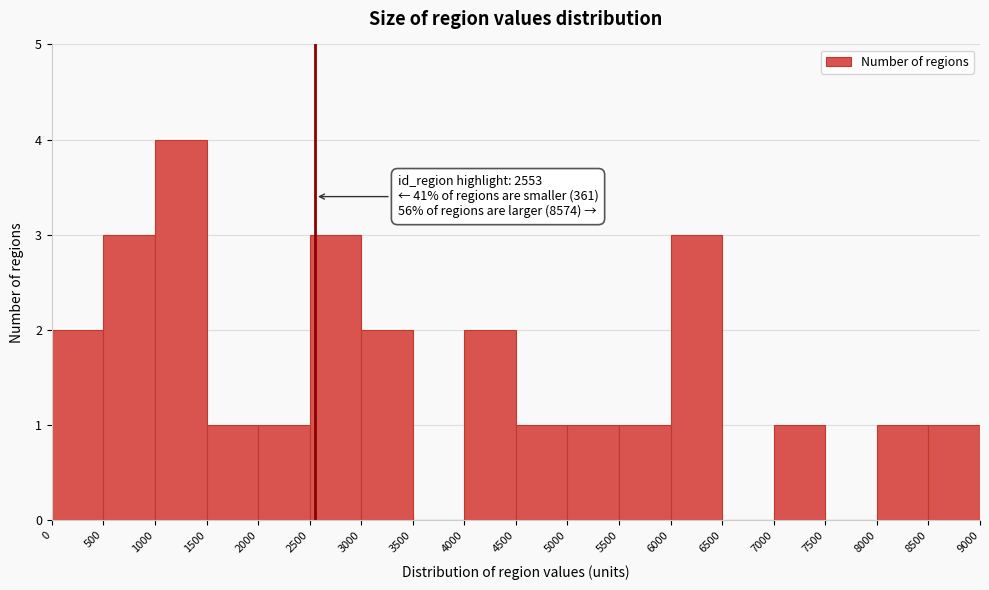

Which range on the x-axis has the tallest bar?

1000 to 1500